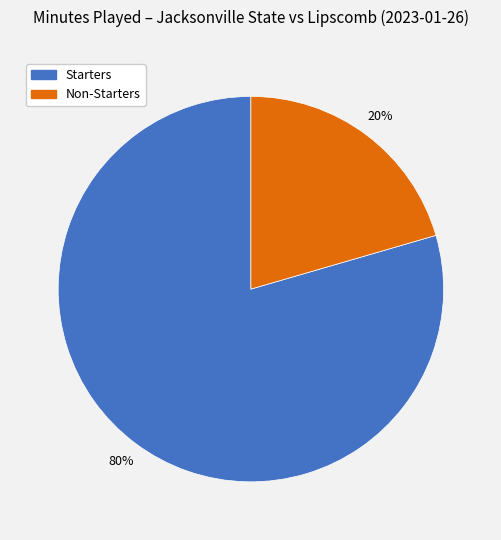

Is there a majority slice in this chart?

Yes